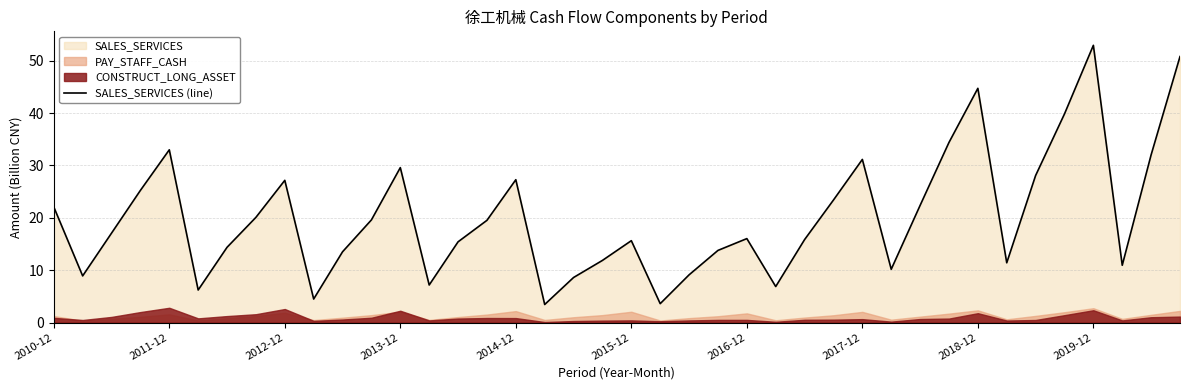

The value of SALES_SERVICES (line) at 2010-12 is 22.1. True or false?

True